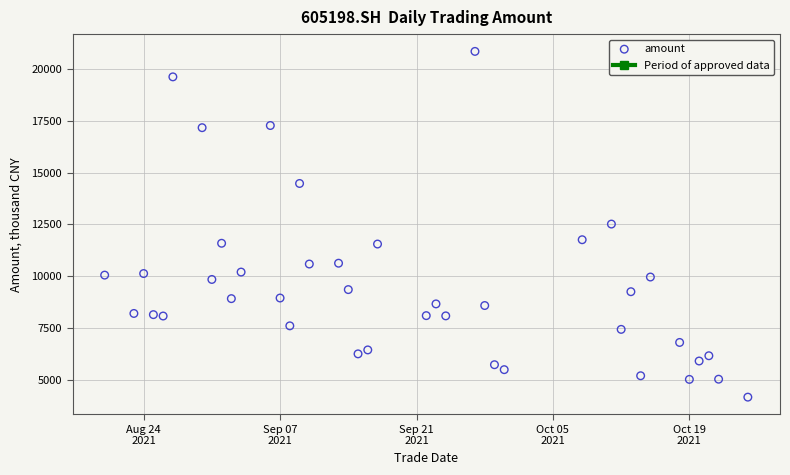

What is the range of Y values (max minus min)?

16658.3